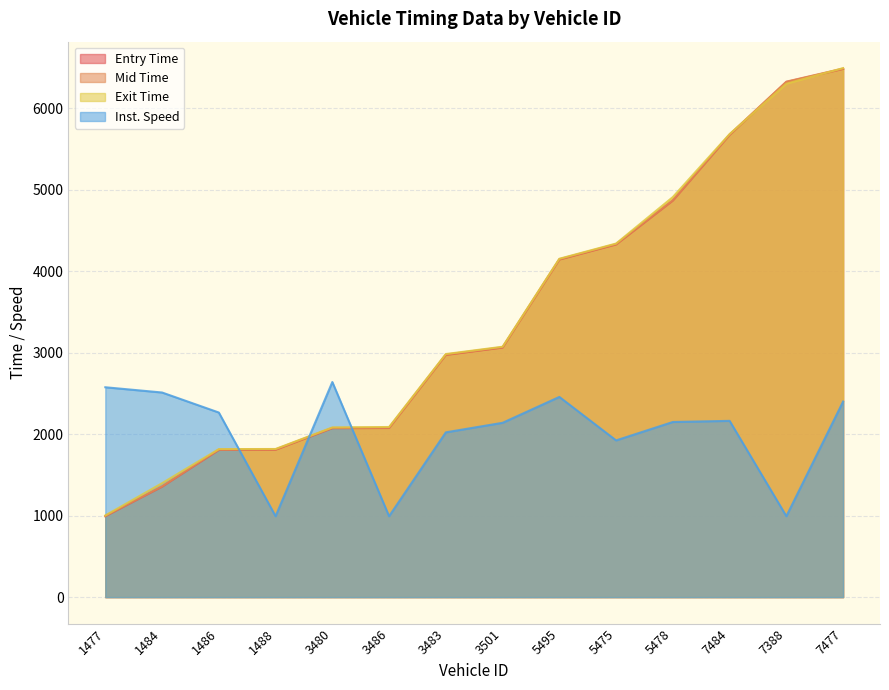

Does the chart display data point markers on the line(s)?

No